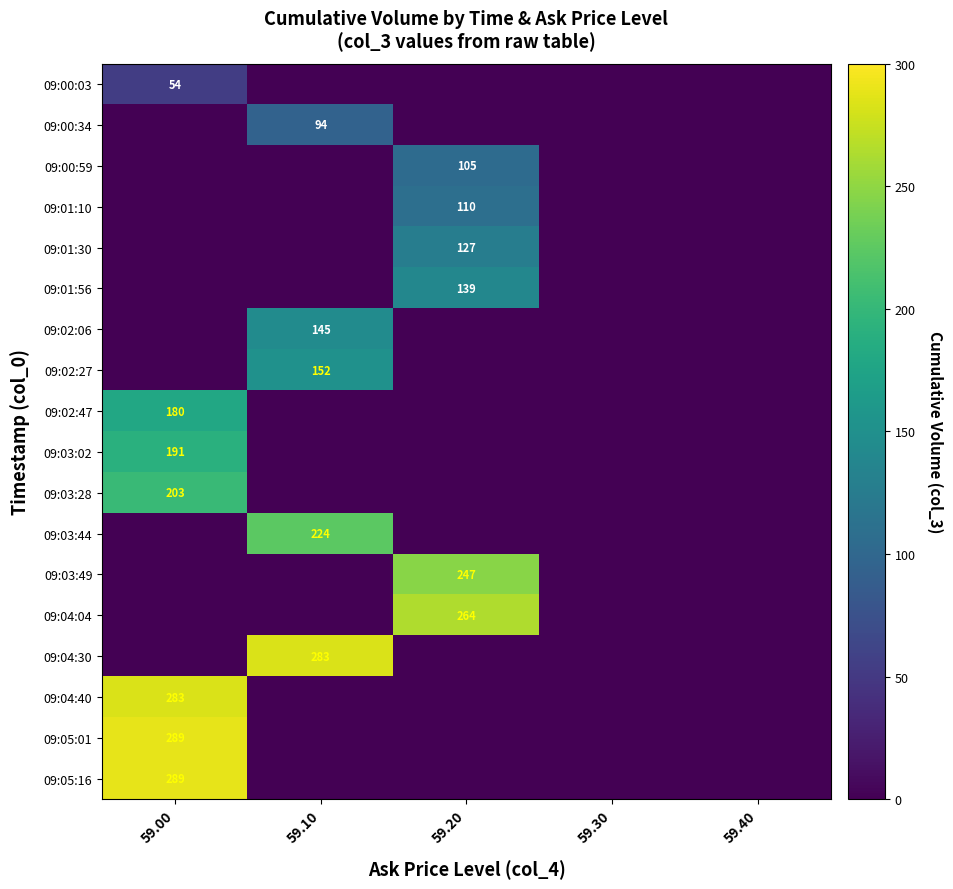

The 09:03:02 series shows 274 at 59.00. True or false?

False